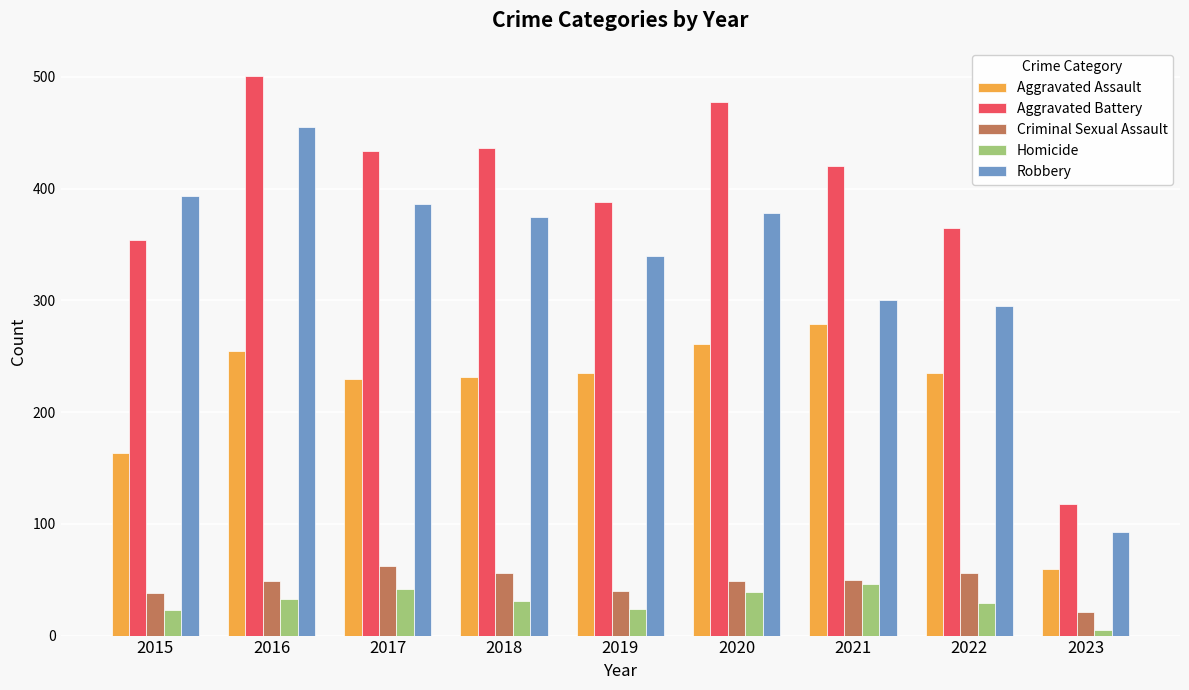

What is the greatest value displayed?

501